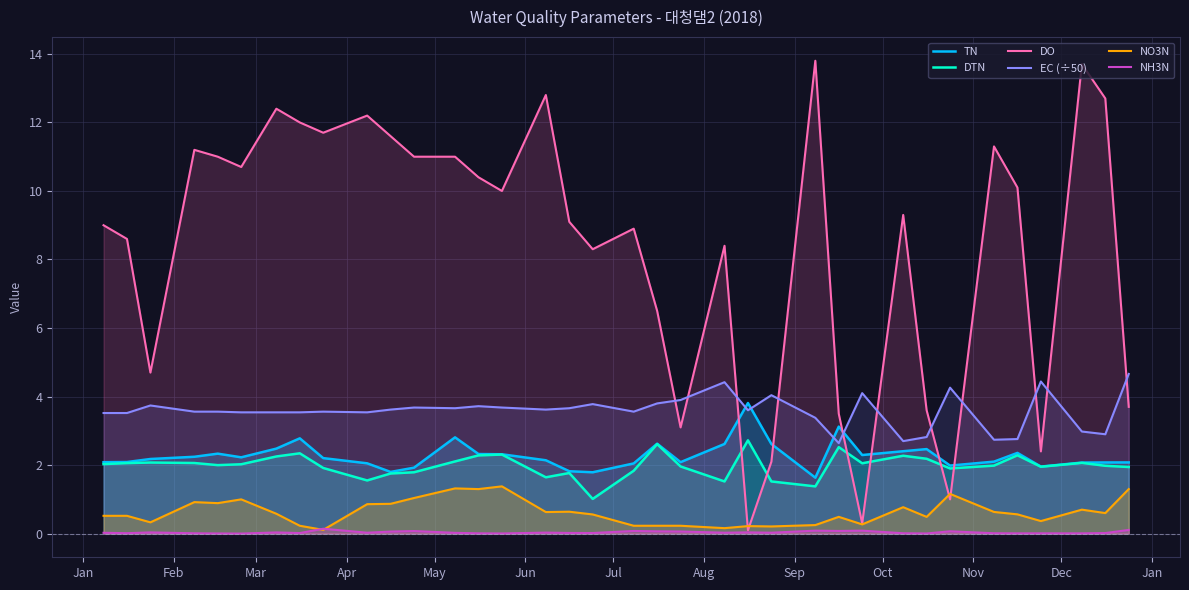

How many categories are shown in the chart?

36